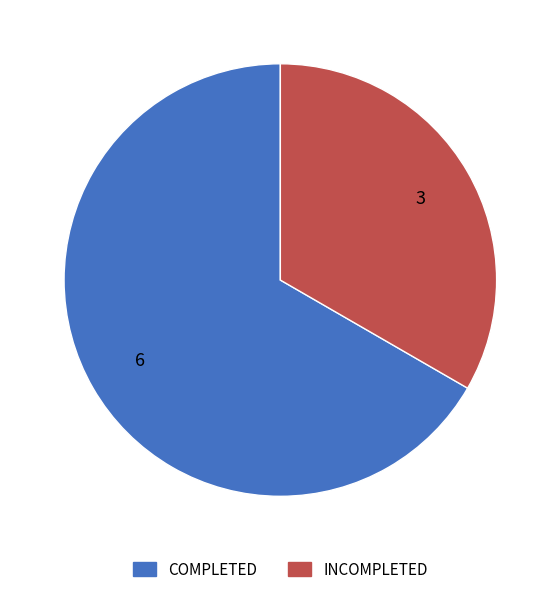

Between COMPLETED and INCOMPLETED, which is larger?

COMPLETED